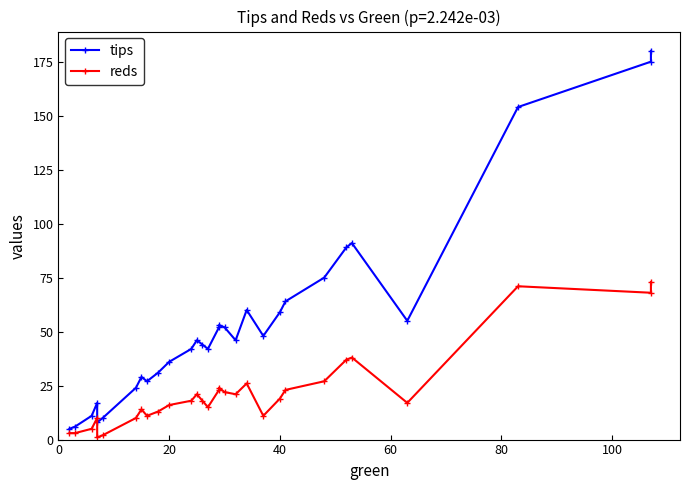

What is the spread (max minus min) of values at 80?

7